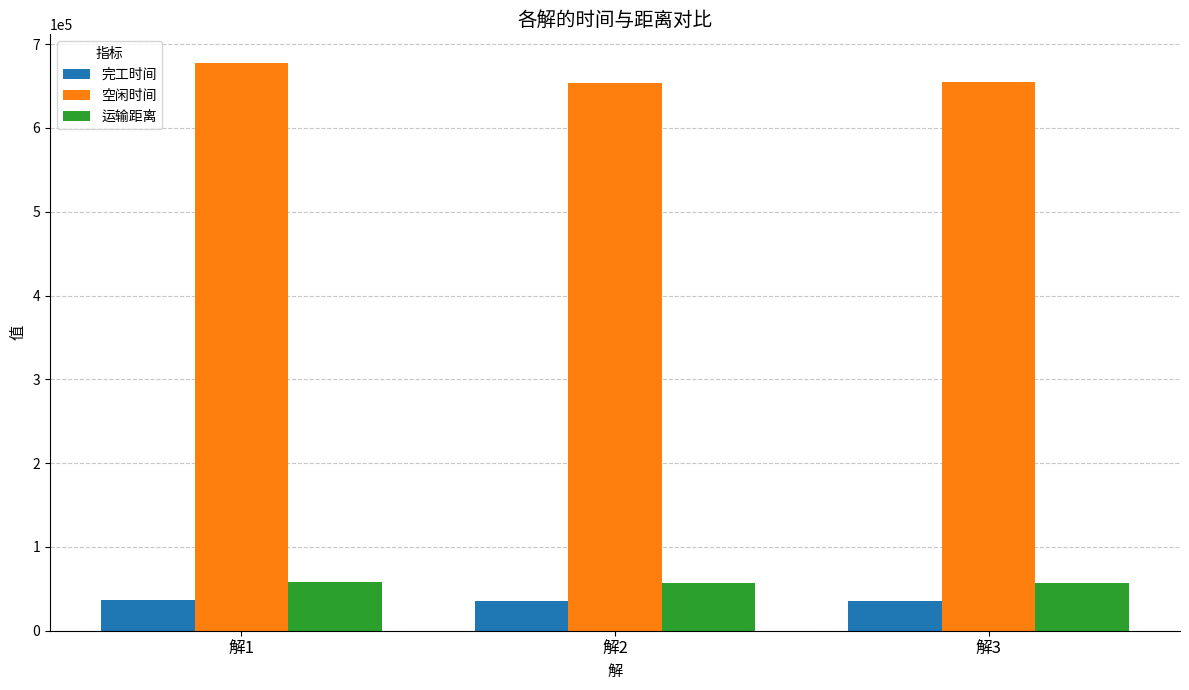

What is the lowest value of the 运输距离 series?

57060.1